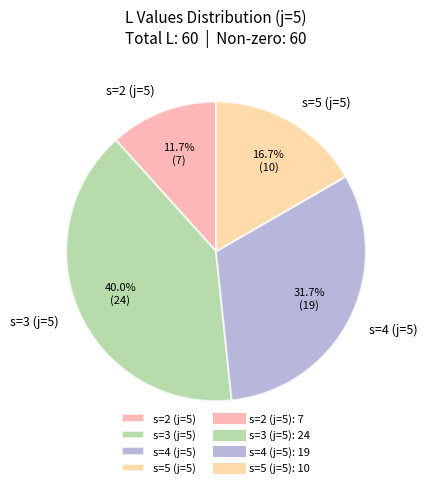

Rank the categories by value from highest to lowest.

s=3 (j=5), s=4 (j=5), s=5 (j=5), s=2 (j=5)